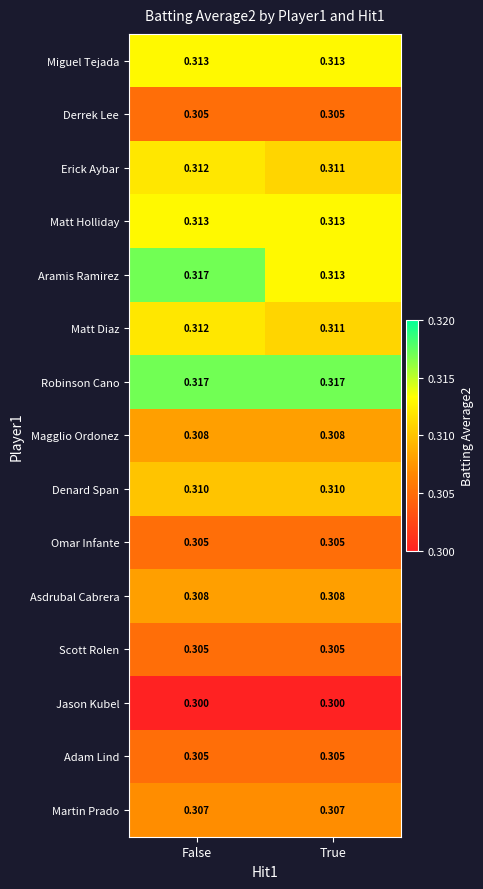

Which series has the largest range (max minus min)?

Aramis Ramirez